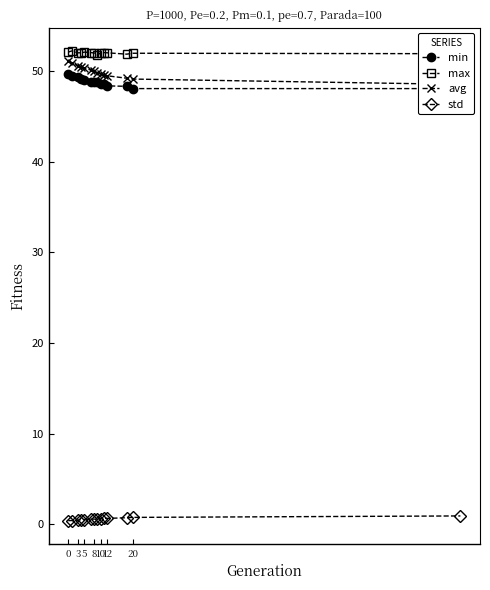

What is the minimum value shown in the chart?

0.4